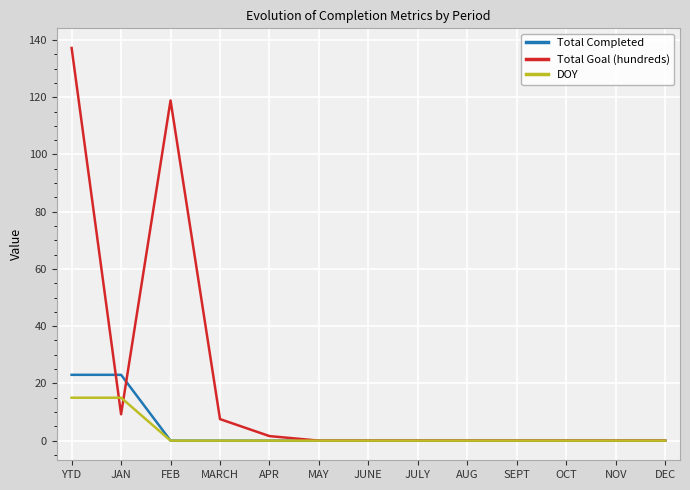

At which category does the chart reach its peak across all series?

YTD